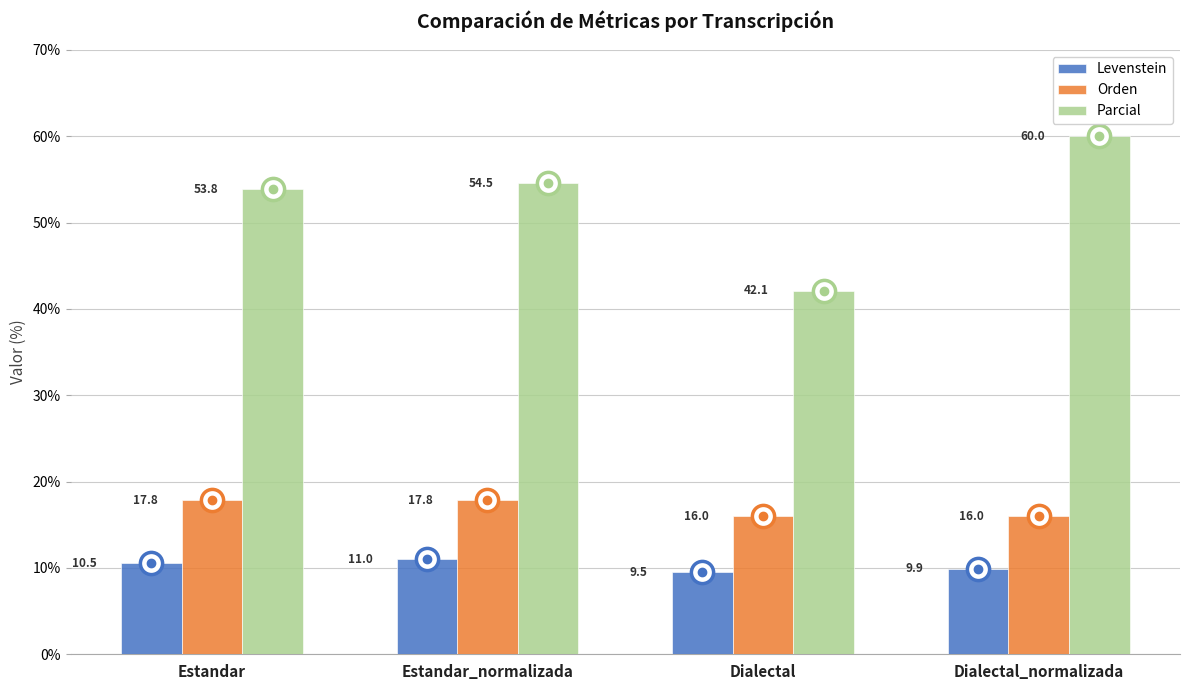

Reading right to left, list all the values displayed in this chart.

Levenstein: 9.9	9.5	11.0	10.5
Orden: 16.0	16.0	17.8	17.8
Parcial: 60.0	42.1	54.5	53.8